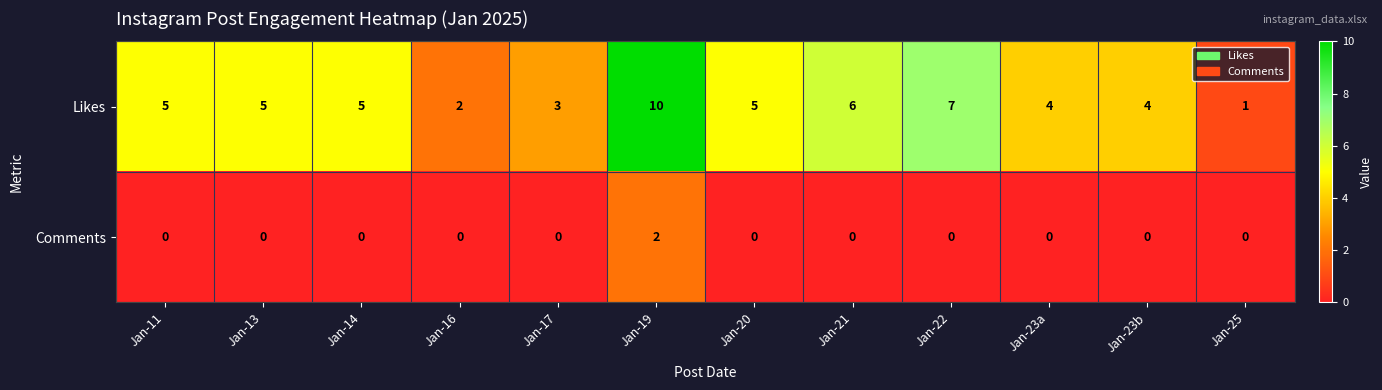

Count the Likes values in the range 4 to 6.

7